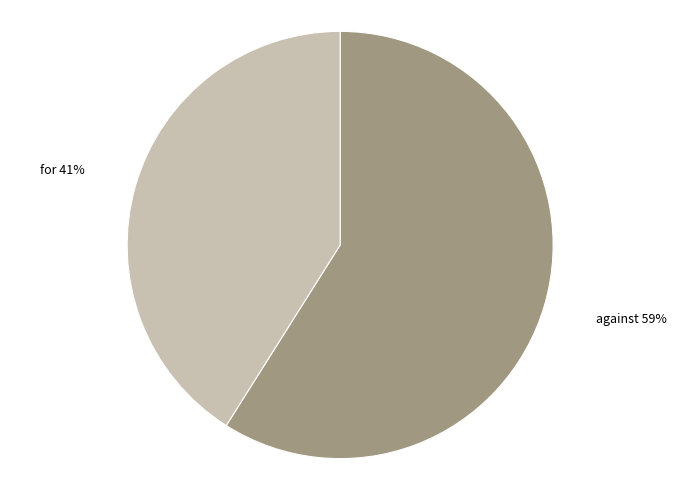

Does any single category account for the majority?

Yes